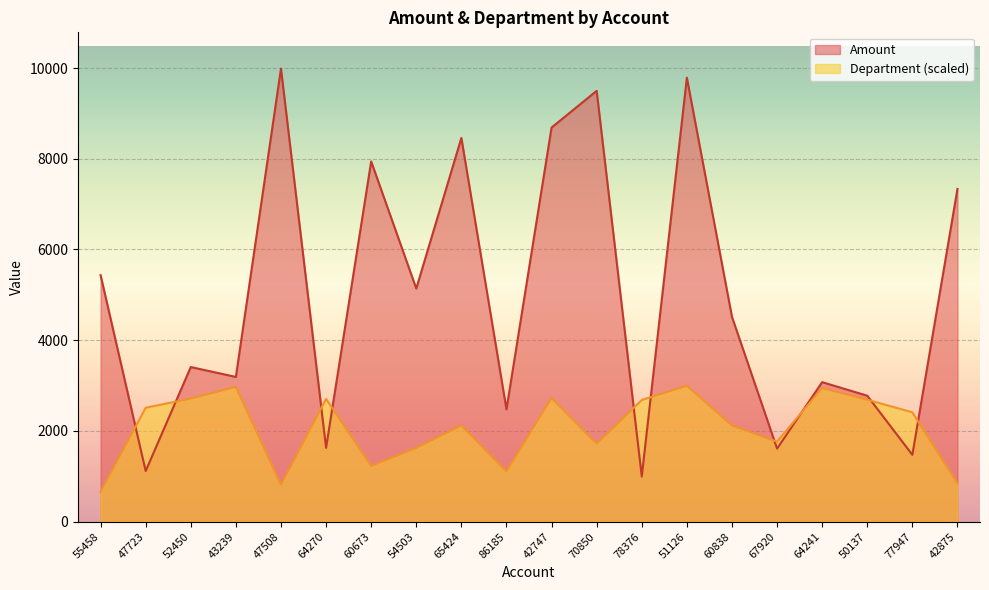

What position from the right is 43239?

17